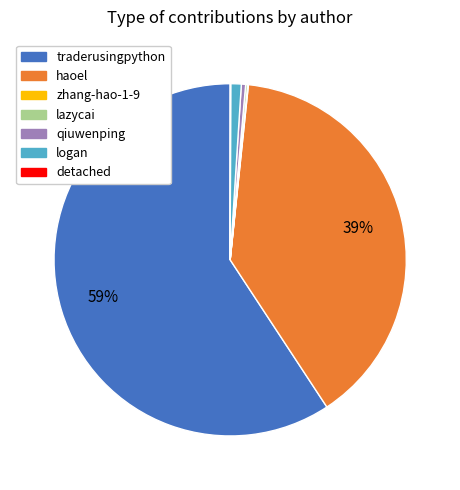

Is it true that traderusingpython is 59% of the pie?

True